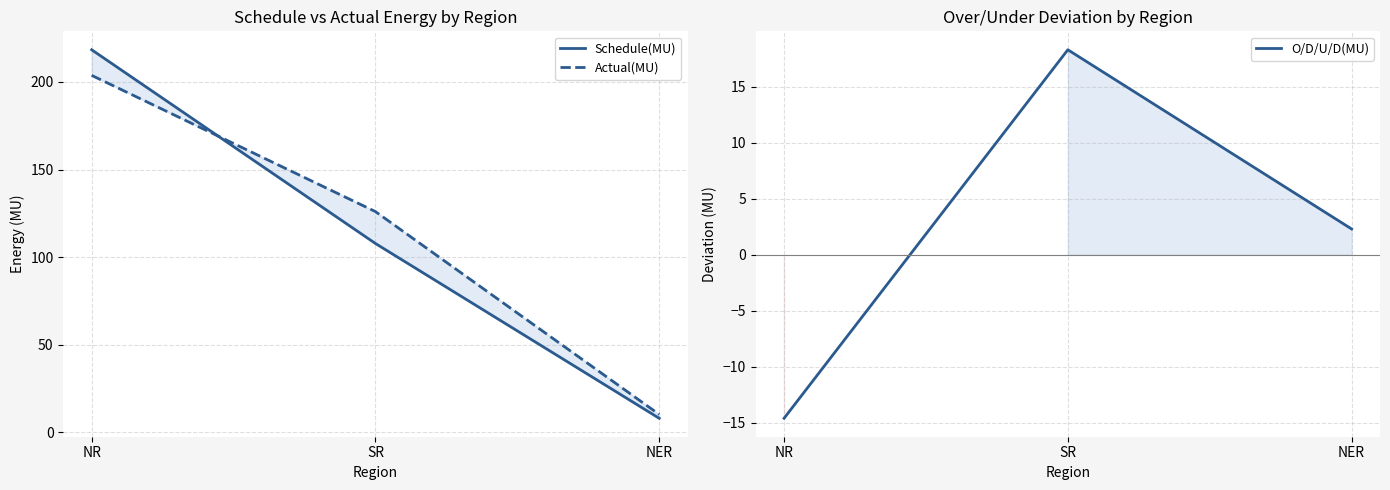

What is the difference between the Schedule(MU) values at SR and NR?

110.5